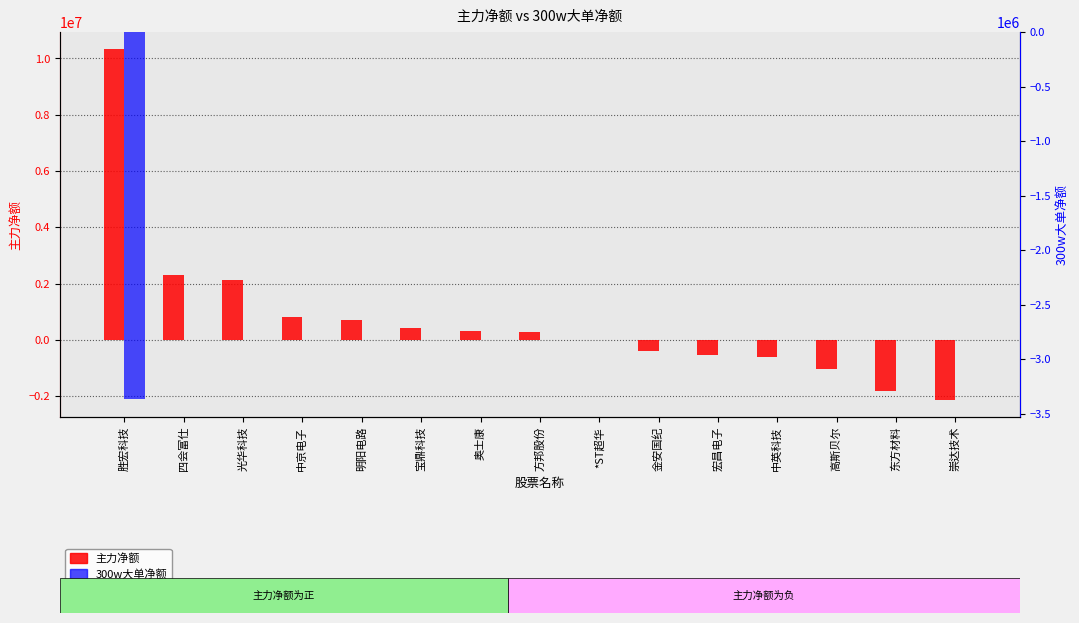

How many values in 主力净额 are above zero?

8